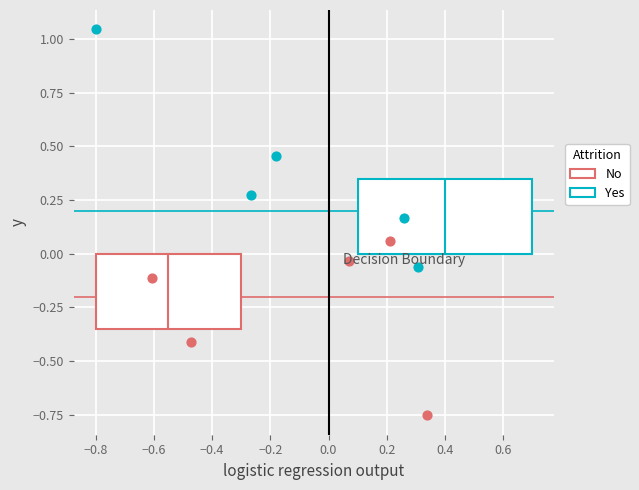

Which series reaches the minimum Y coordinate?

No